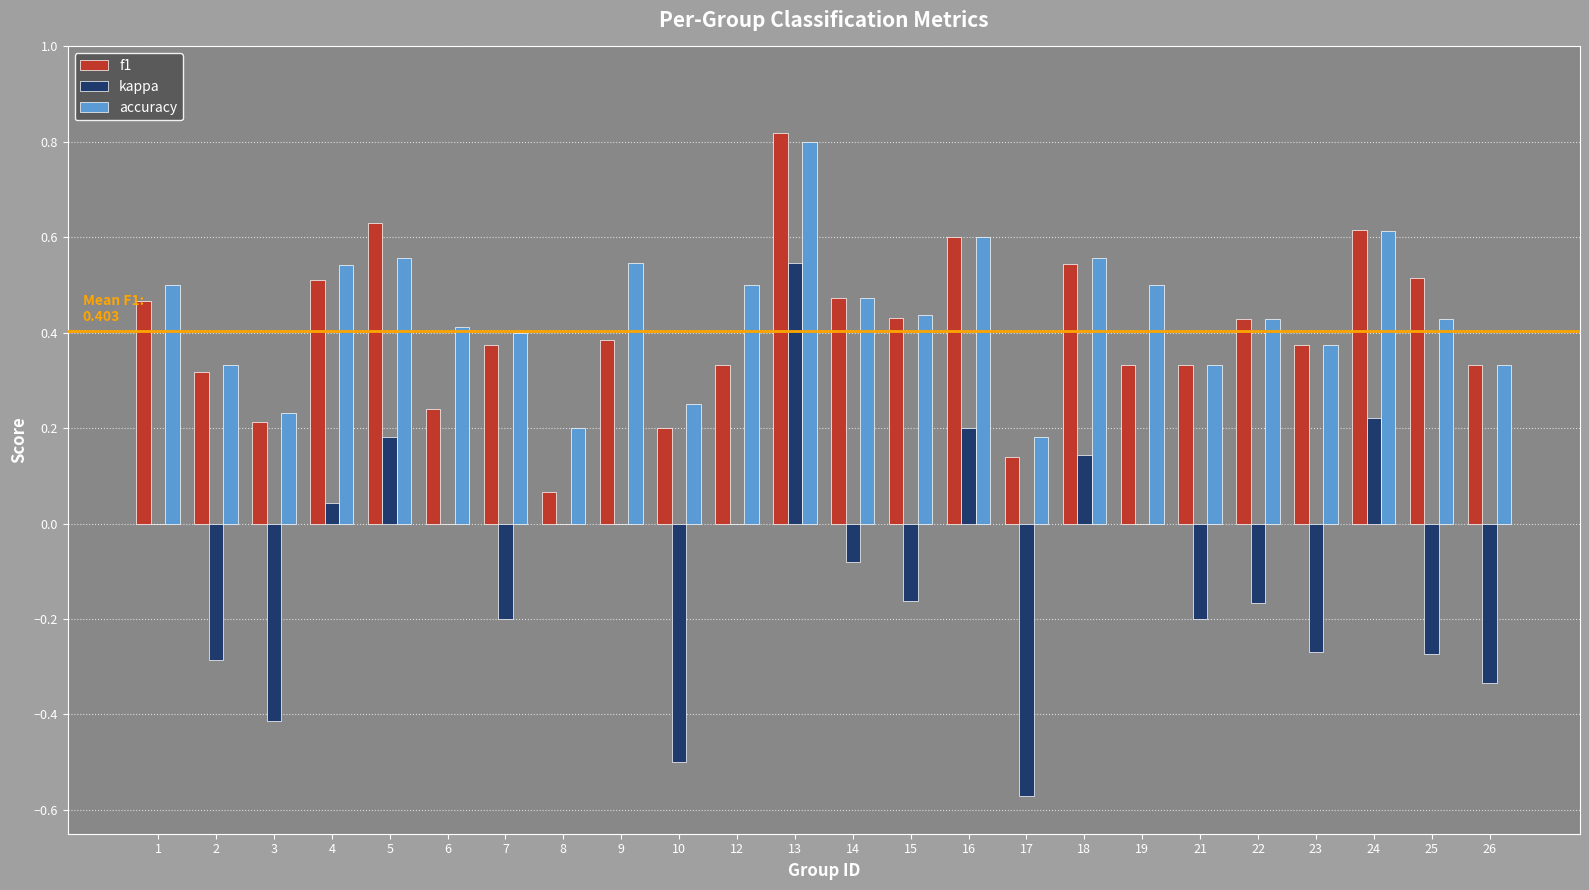

Does the chart contain stacked bars?

No